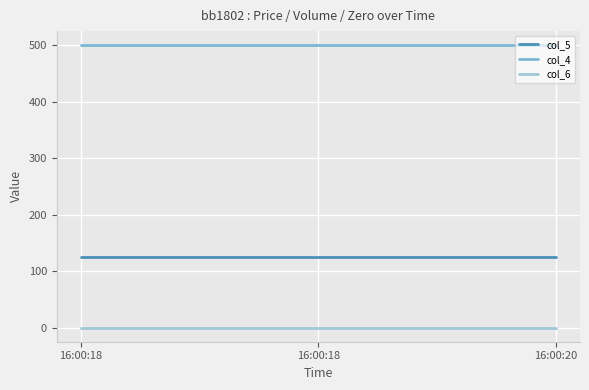

Does the chart have visible grid lines?

Yes